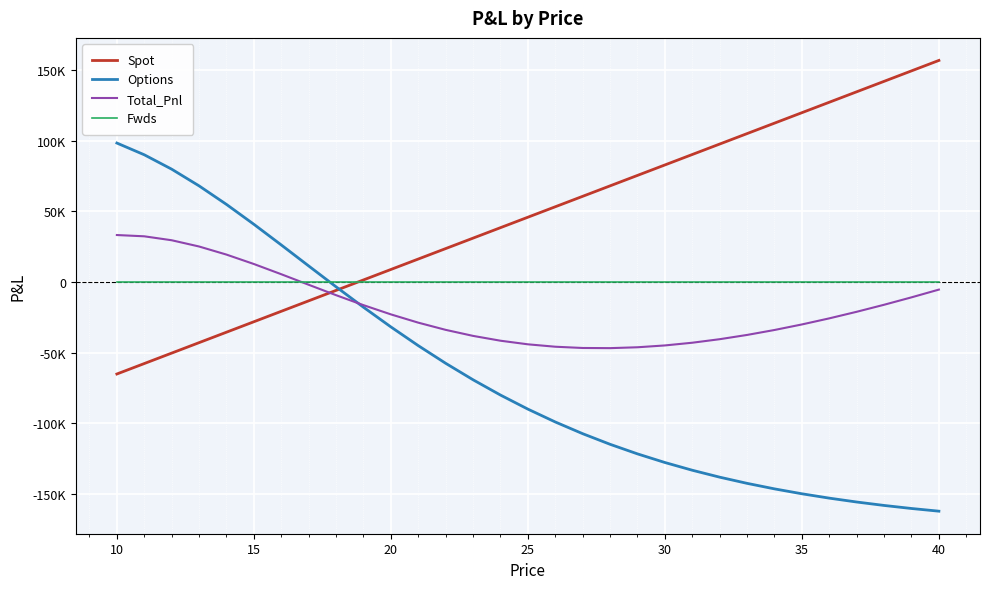

Which series ends up on top after the final intersection of Options and Spot?

Spot